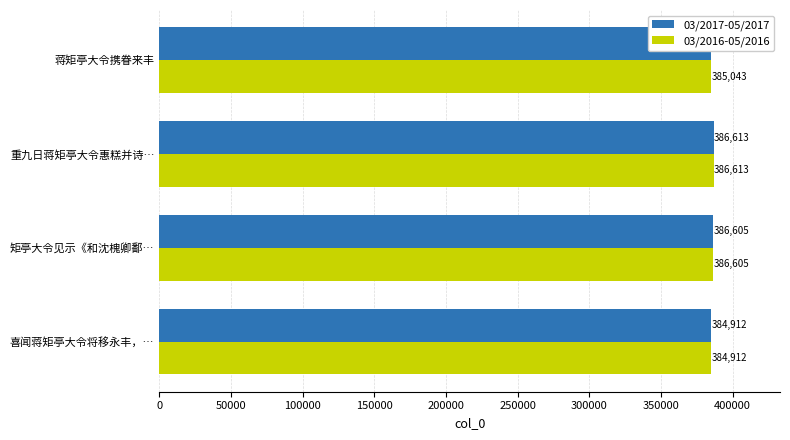

What is the total value across all series at 矩亭大令见示《和沈槐卿鄱…?

773210